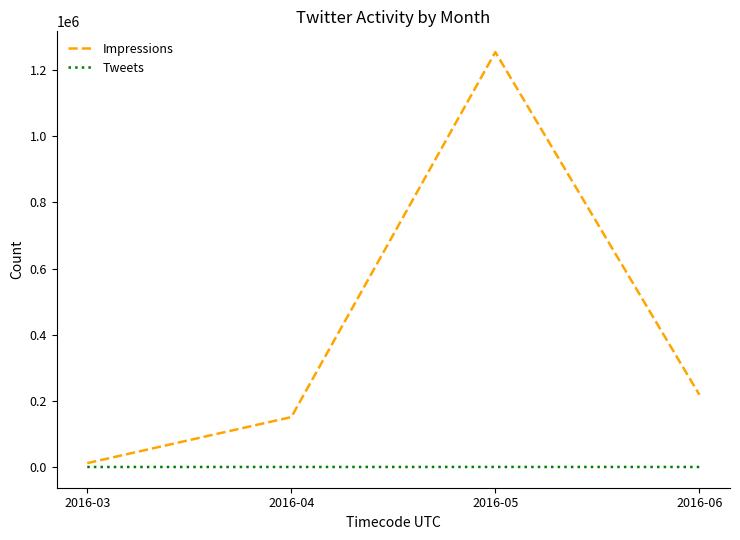

True or false: Tweets and Impressions intersect in this chart.

False